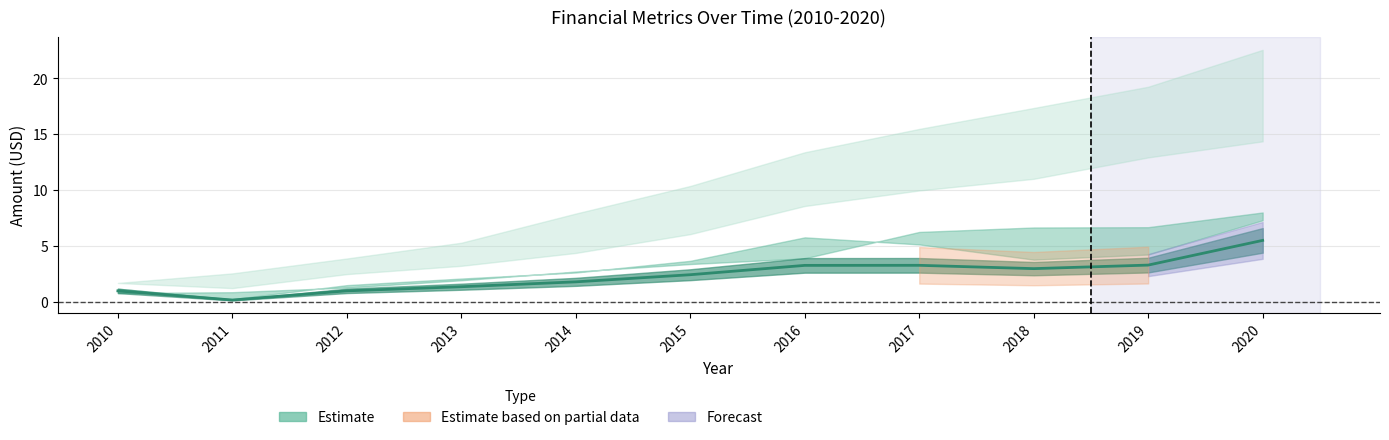

True or false: the data has more than 1 interior local peaks.

False